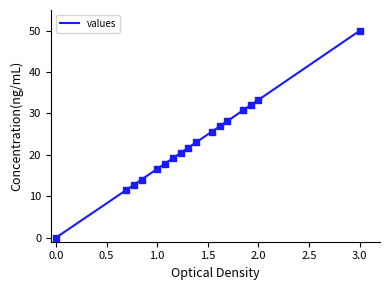

What is the change in value from 0 to 20?

+25.6